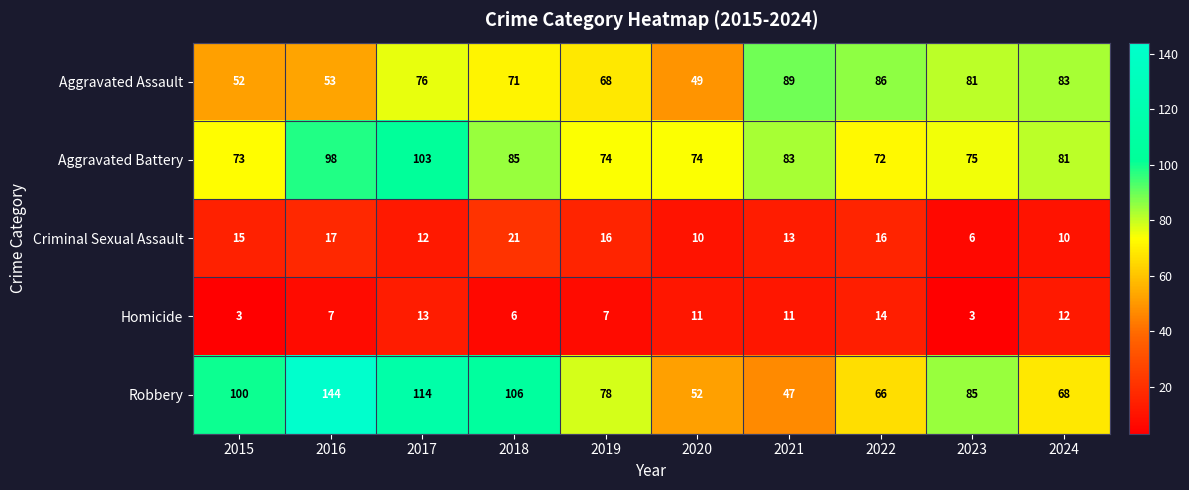

At which label does Criminal Sexual Assault reach its peak?

2018